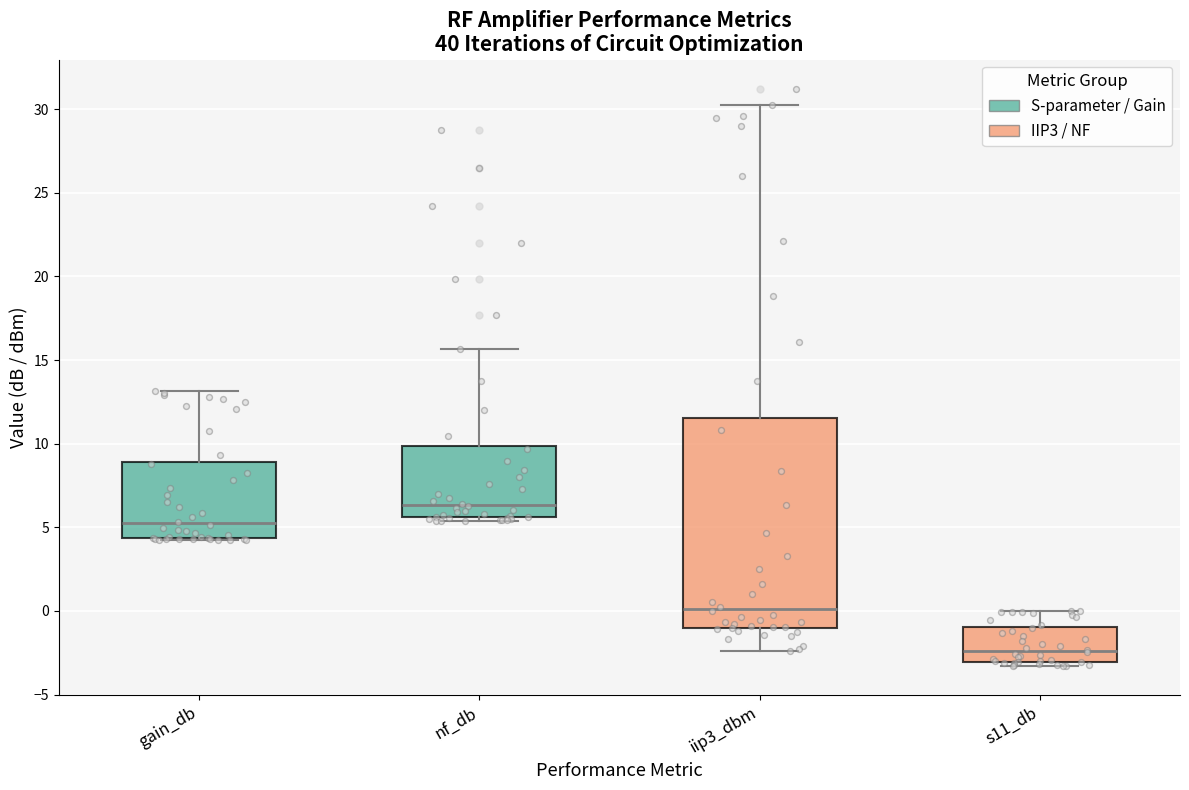

Reading left to right, read every box against the y-axis: the position of its median line, the range the box covers, and the ends of its whiskers. The values are not printed on the chart, so give them approximately, as read against the axis.

gain_db: median 5.0, box 4.5 to 9.0, whiskers 4.0 to 13.0
nf_db: median 6.5, box 5.5 to 10.0, whiskers 5.5 (just below the box's lower edge) to 15.5
iip3_dbm: median 0.0, box -1.0 to 11.5, whiskers -2.5 to 30.0
s11_db: median -2.5, box -3.0 to -1.0, whiskers -3.5 to 0.0